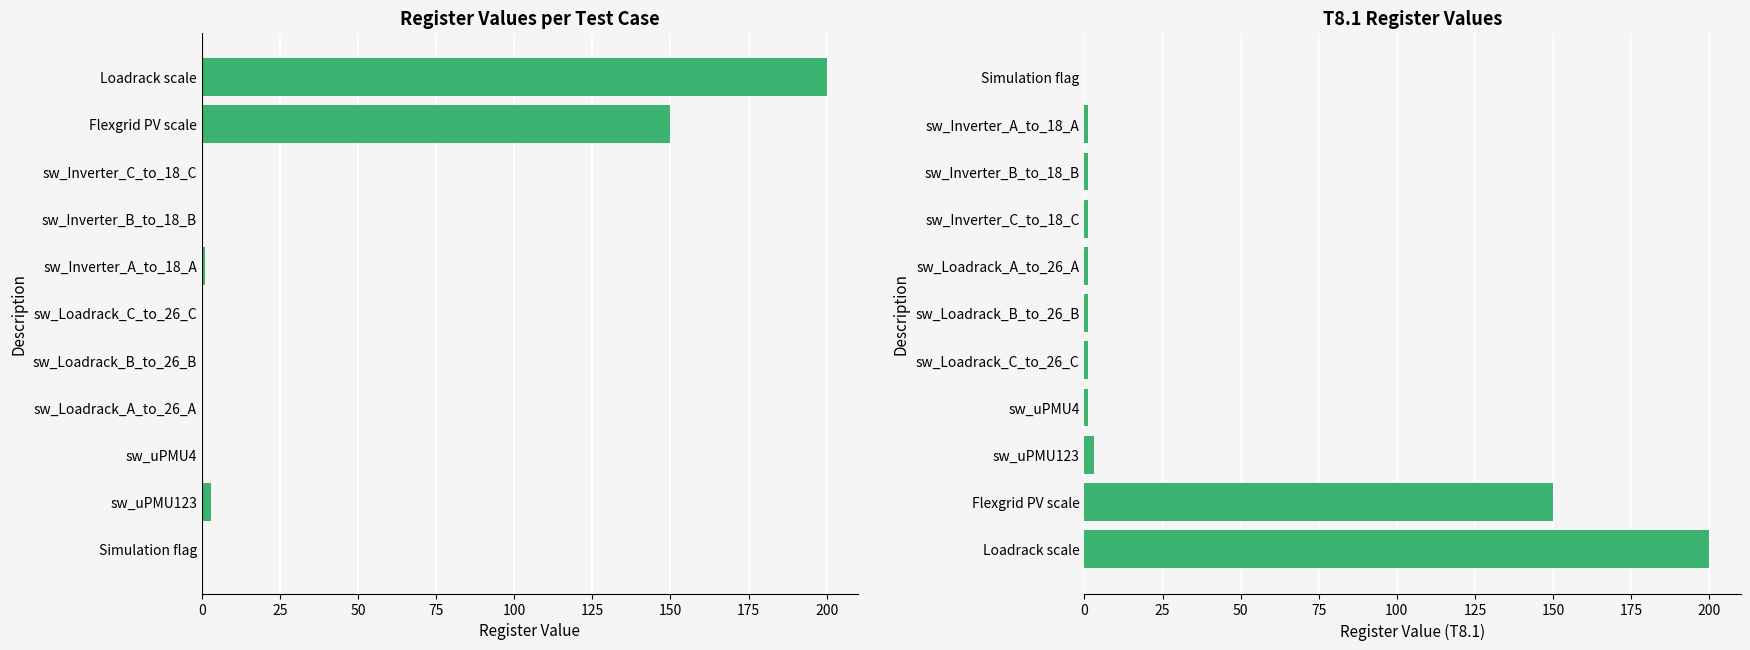

The value of T3.1 at sw_Loadrack_C_to_26_C is 120. True or false?

False